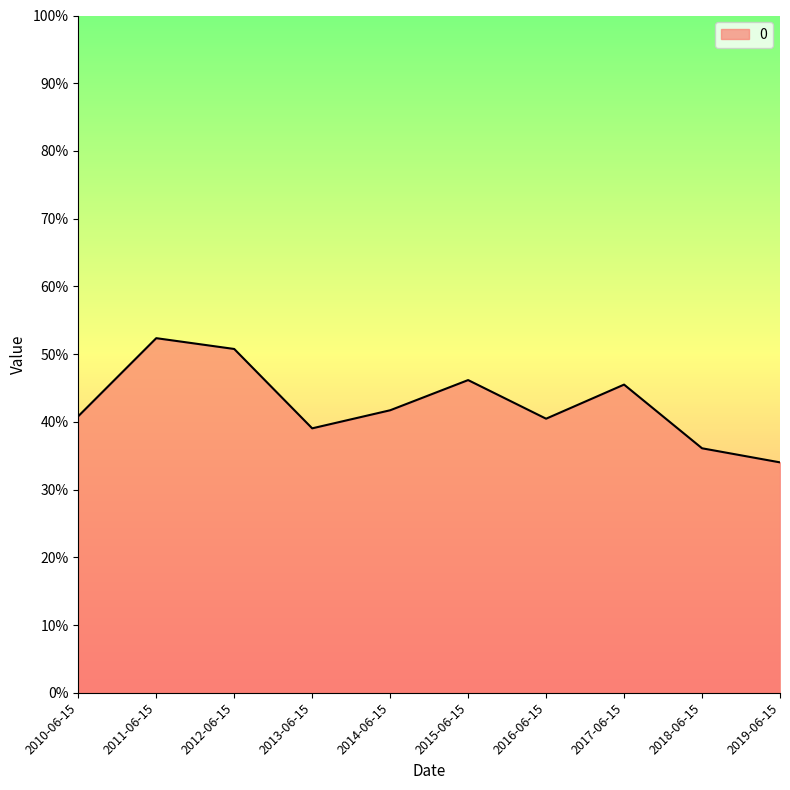

Between 2012-06-15 and 2014-06-15, which is larger?

2012-06-15